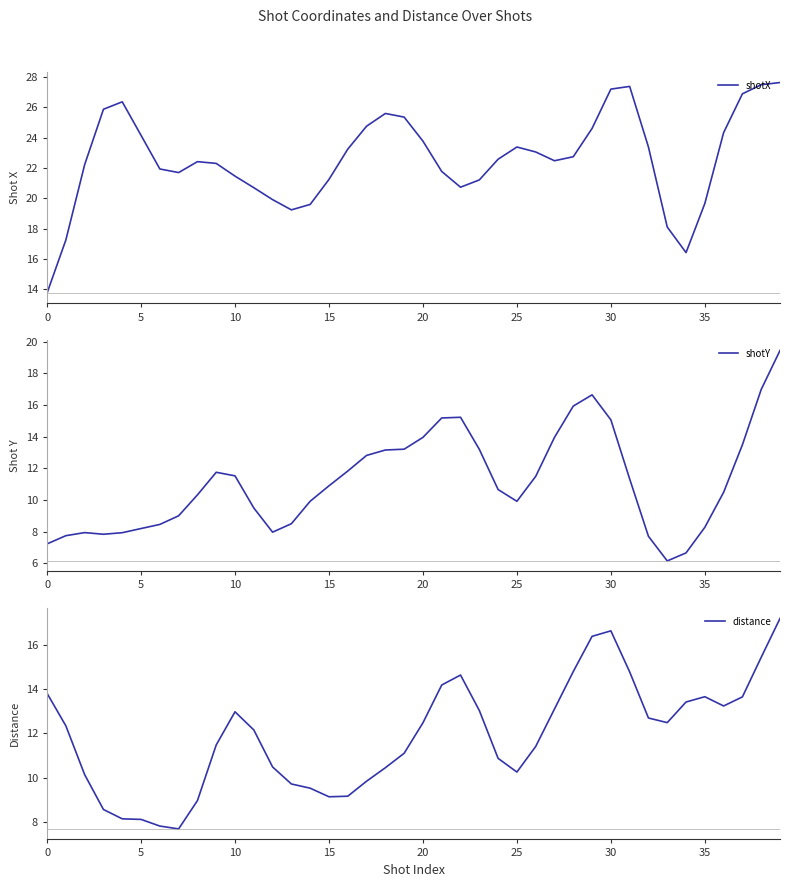

Which series has the widest spread of values?

shotX